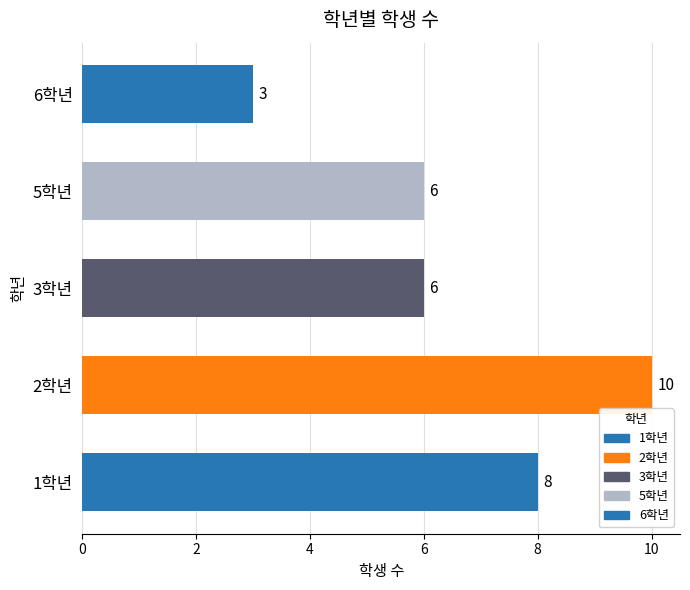

What is the difference between the maximum and minimum values?

7